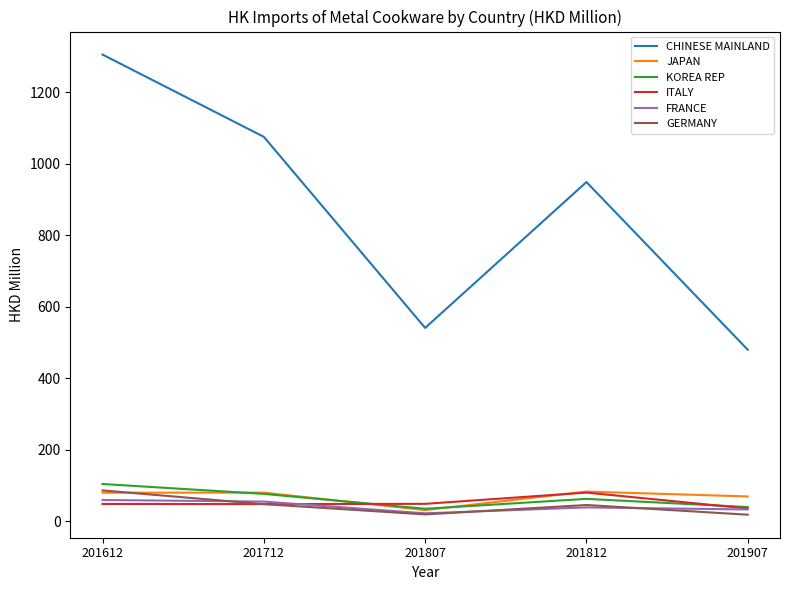

Which series has the widest spread of values?

CHINESE MAINLAND